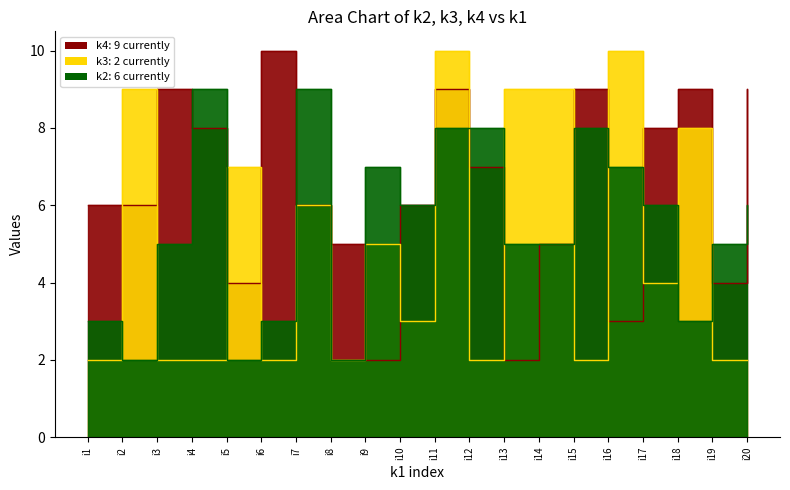

What is the maximum value for k3?

10